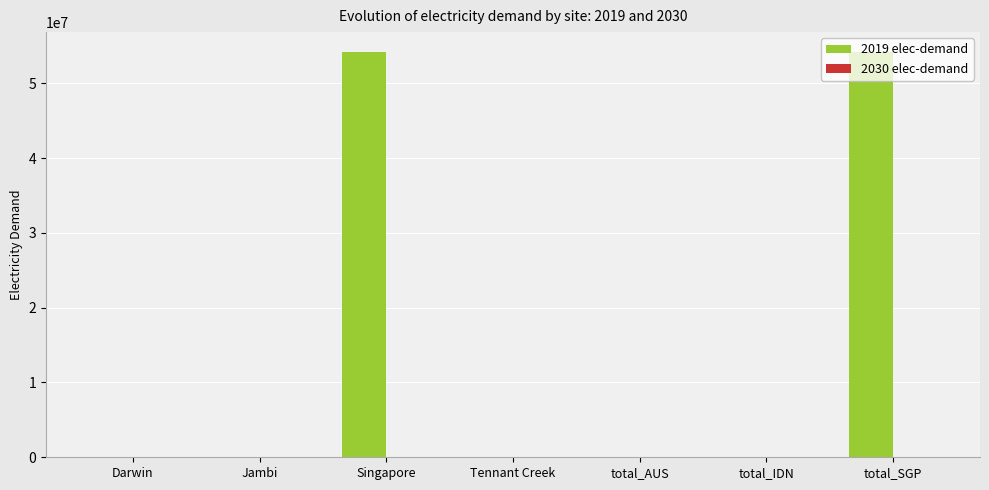

What is the greatest value displayed?

54133312.4